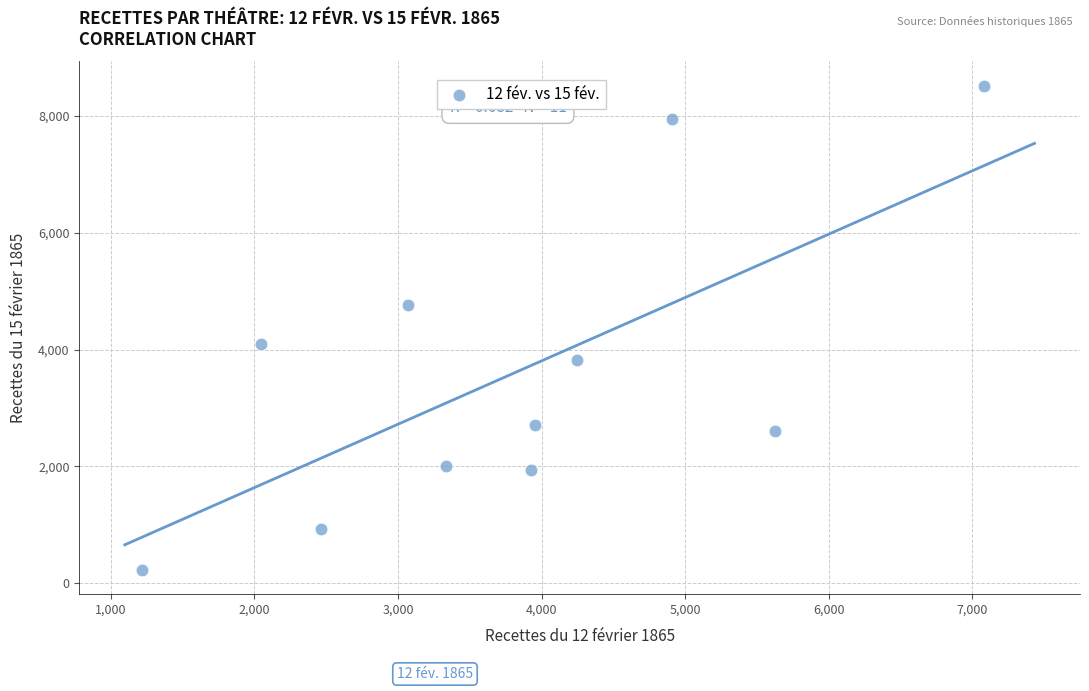

What is the range of X values (max minus min)?

5859.2